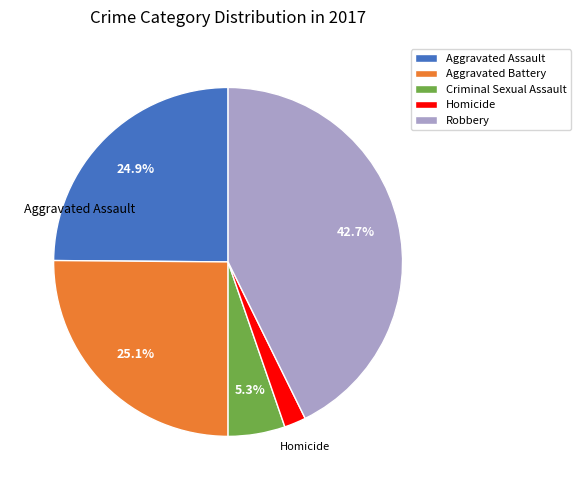

Is there a majority slice in this chart?

No